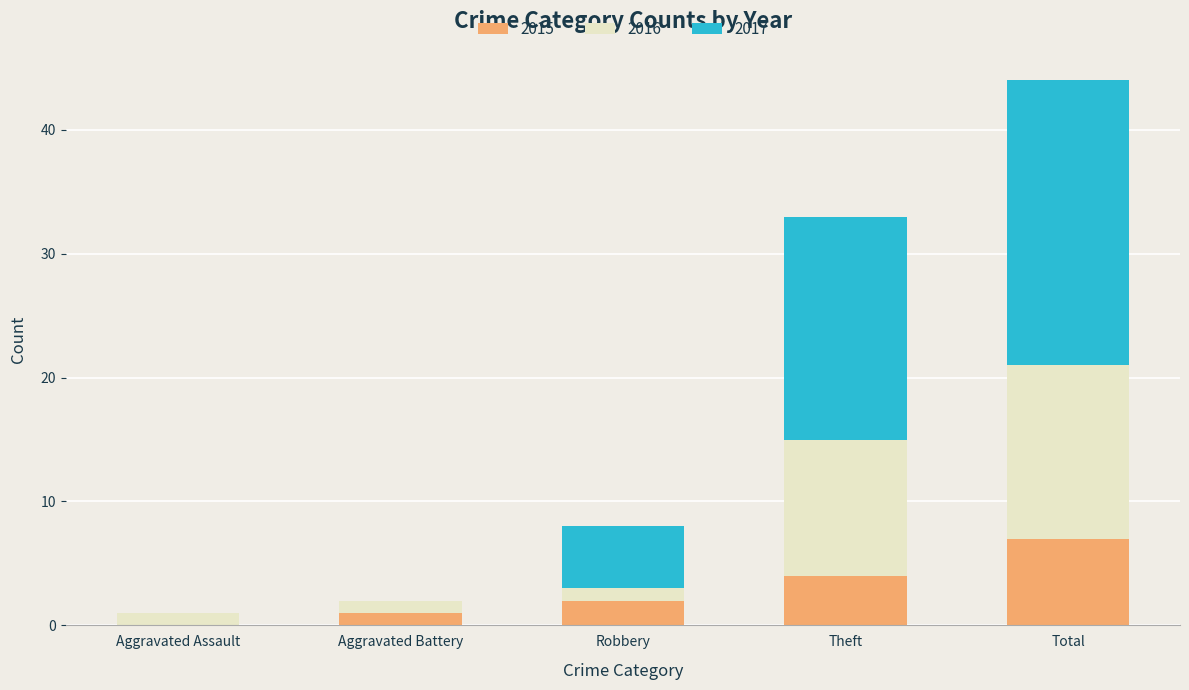

At which category is the sum across all series the highest?

Total